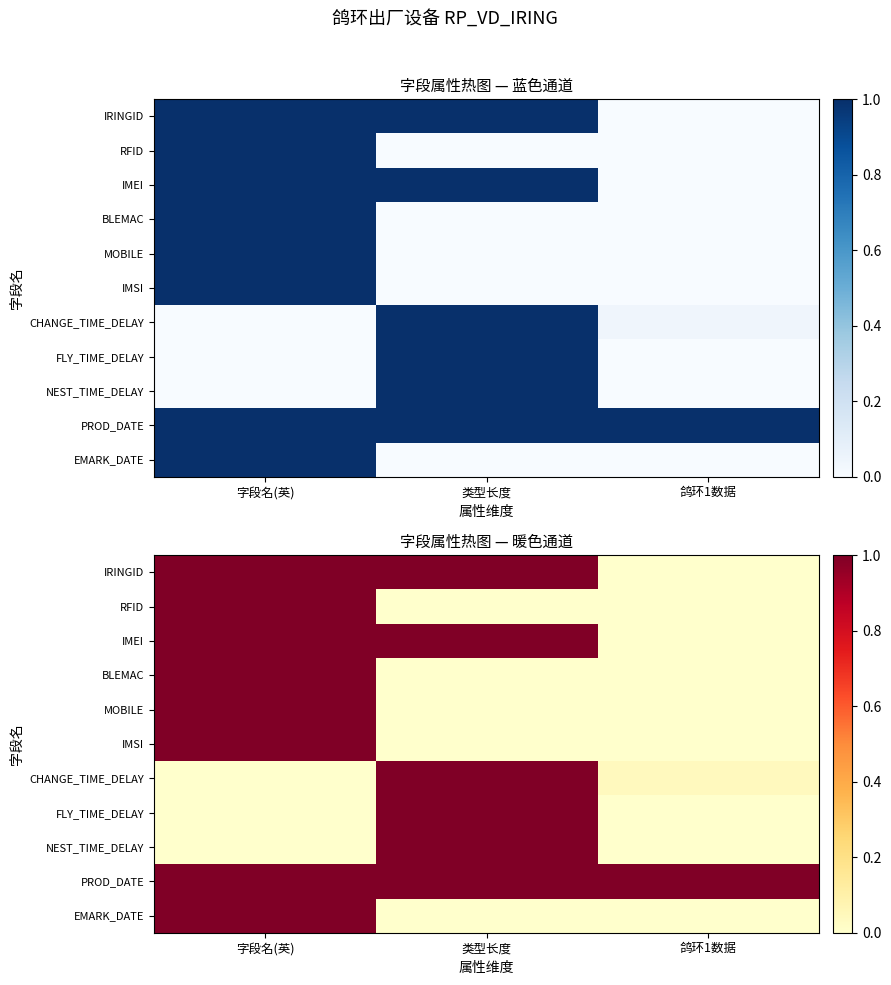

What is the total value across all series at 字段名(英)?

8.0